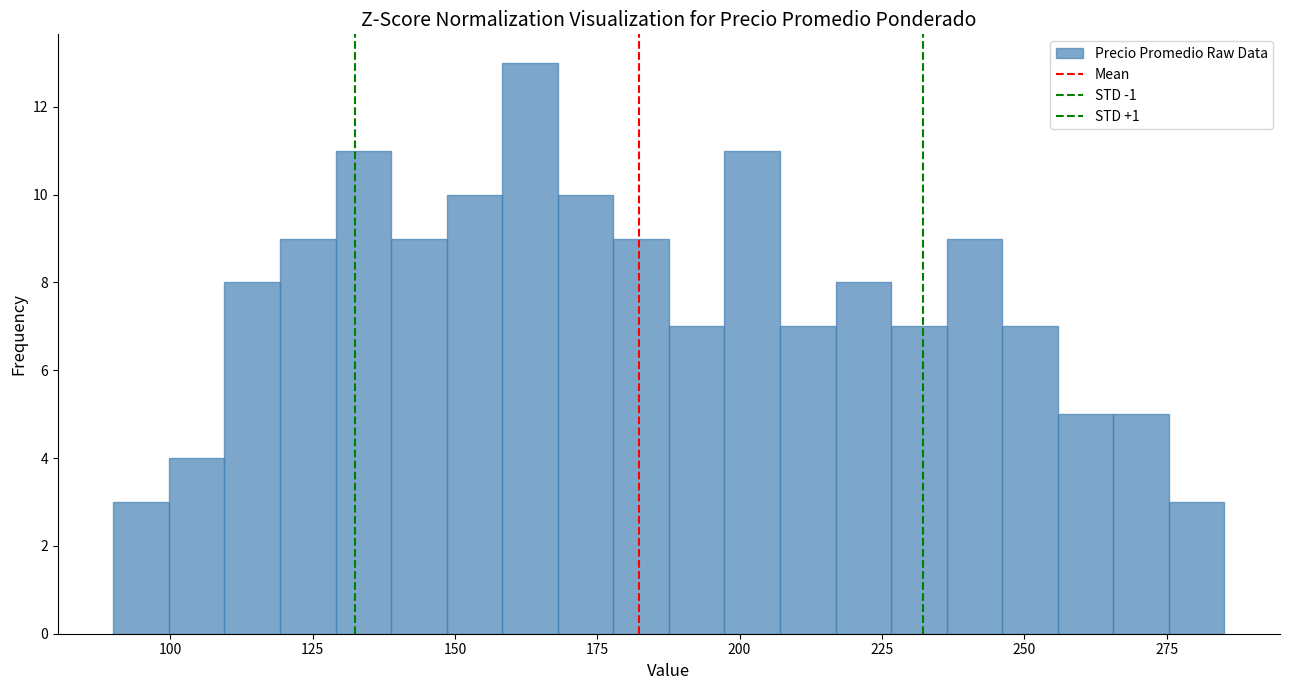

Read against the x-axis, roughly where is the centre of the tallest bar?

165